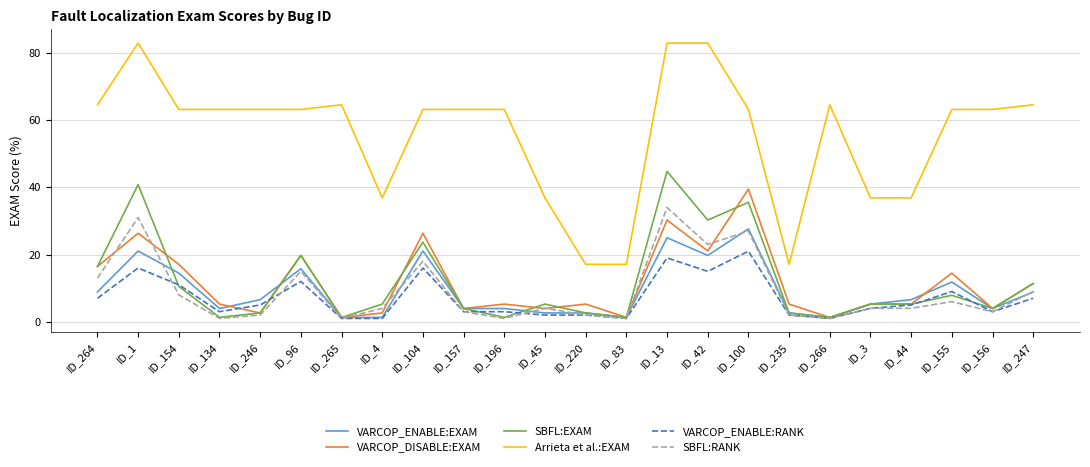

Is the value of SBFL:EXAM at ID_266 greater than the value of SBFL:RANK at ID_96?

No